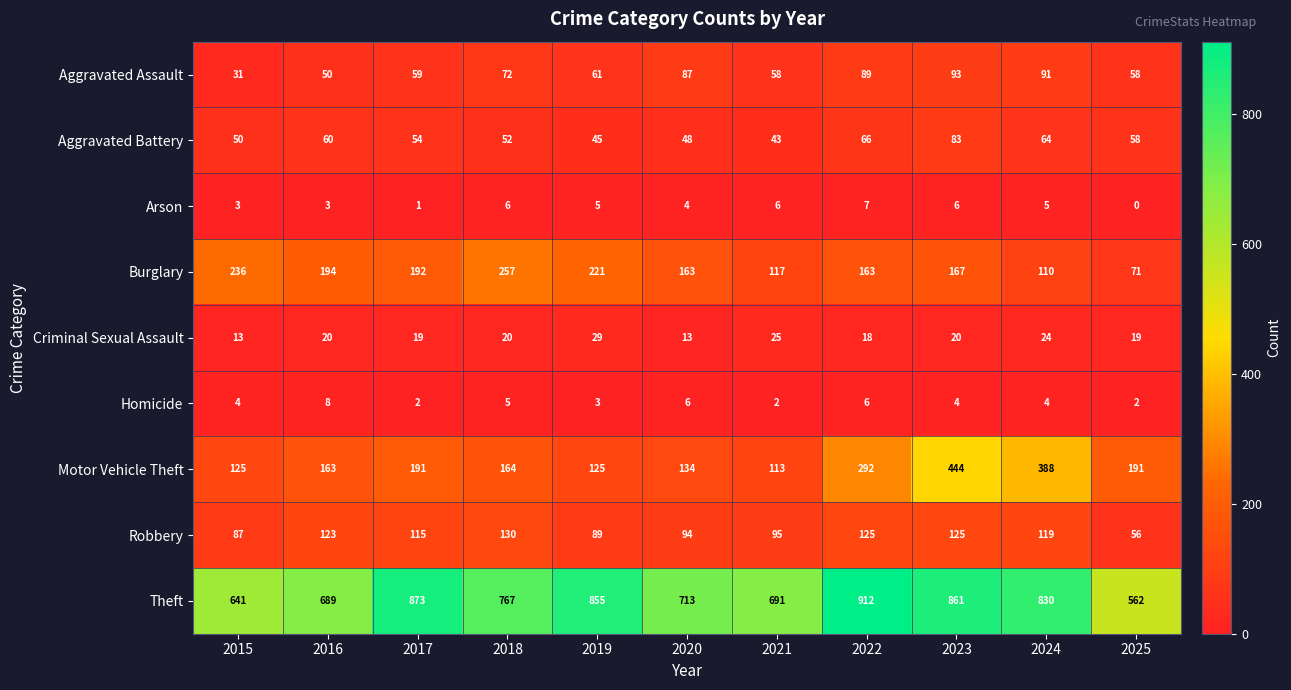

How many categories are shown in the chart?

11